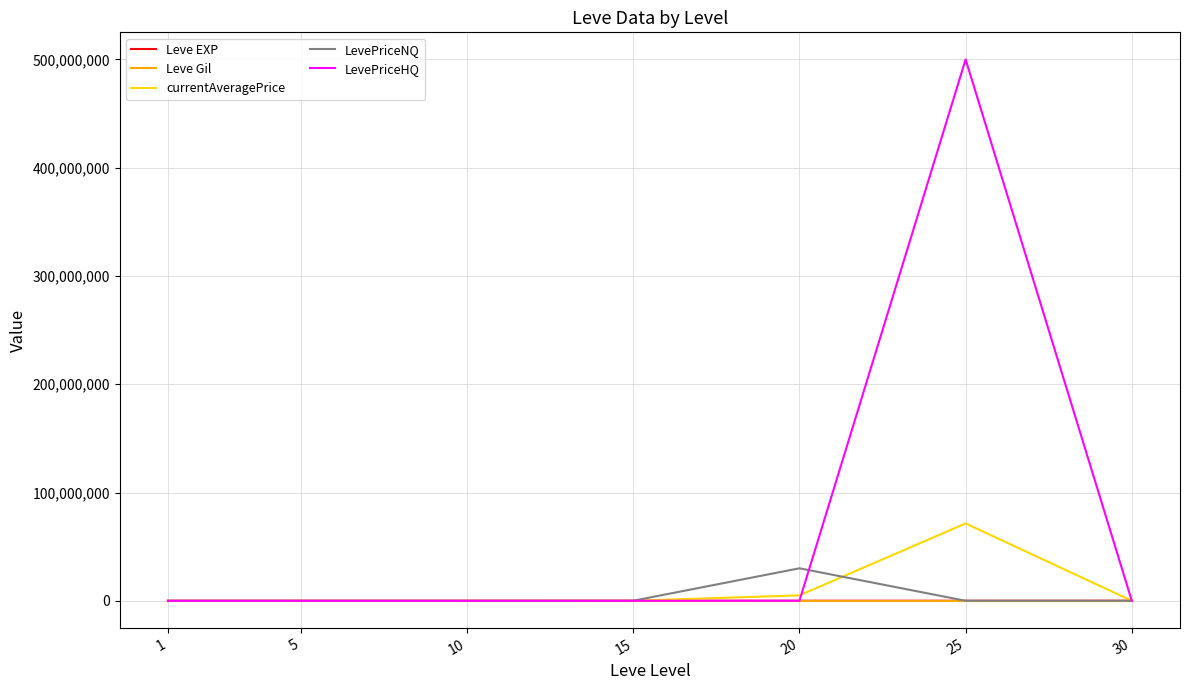

What is the greatest value displayed?

500000740.0